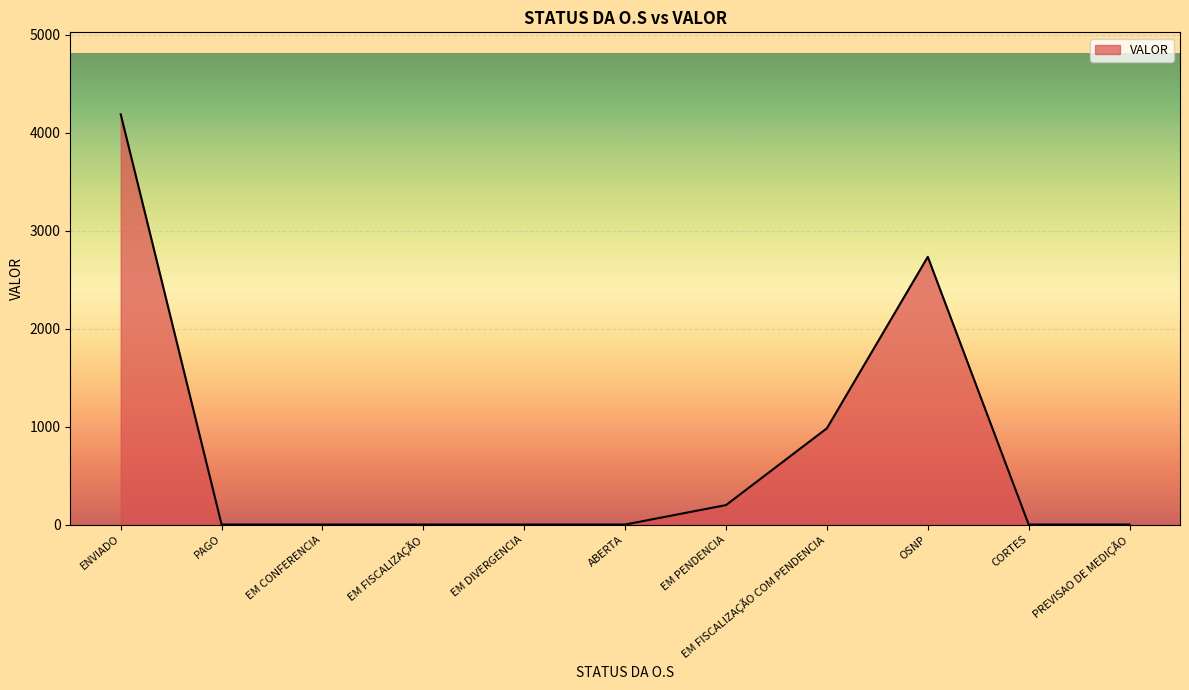

What is the maximum value shown in the chart?

4188.4